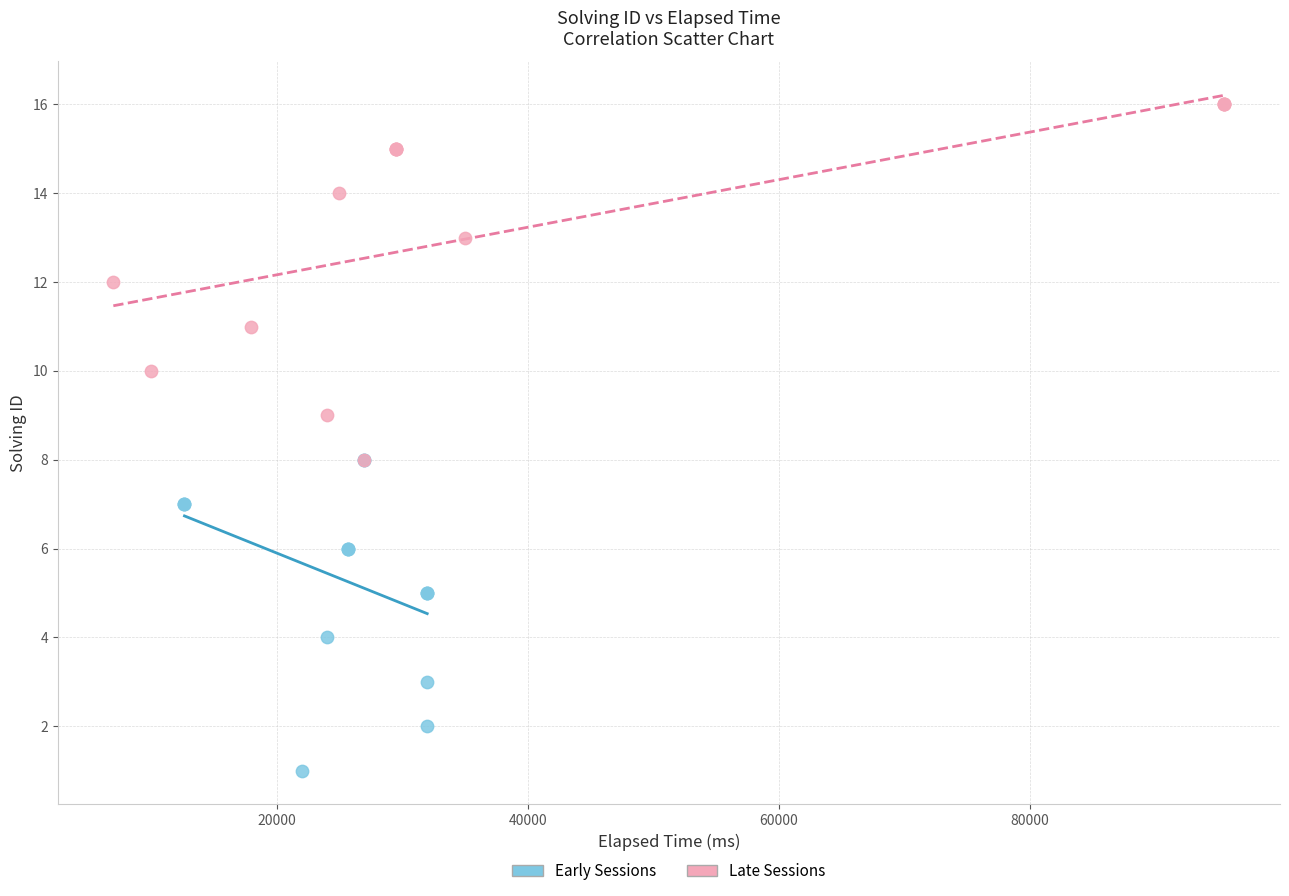

Which series reaches the minimum Y coordinate?

Early Sessions